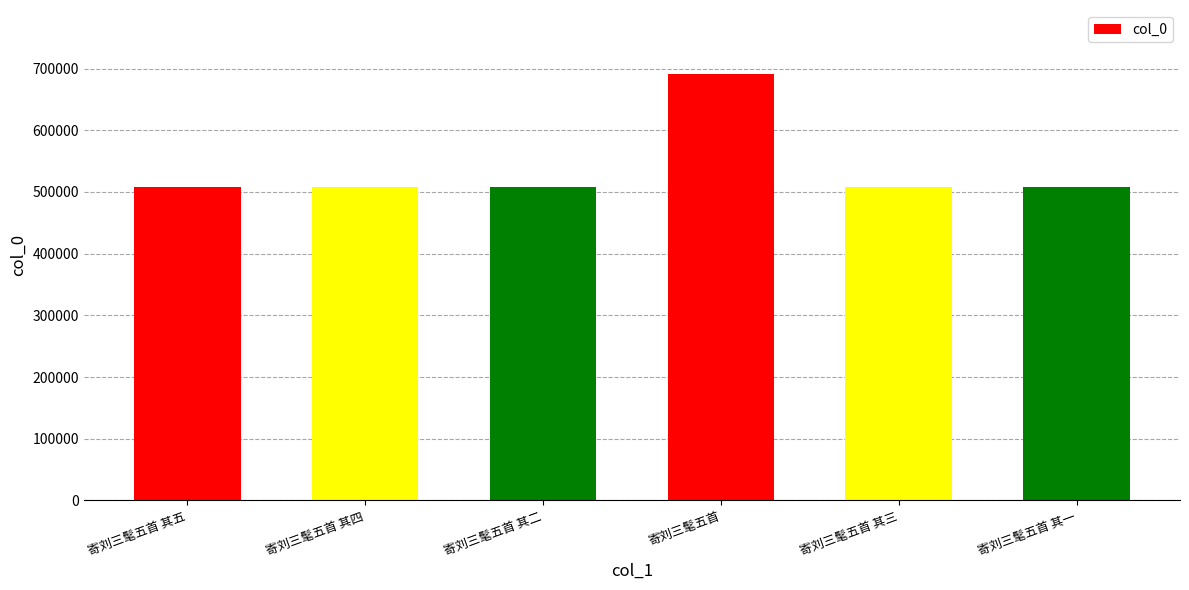

Which category has the highest value across all series?

寄刘三髦五首